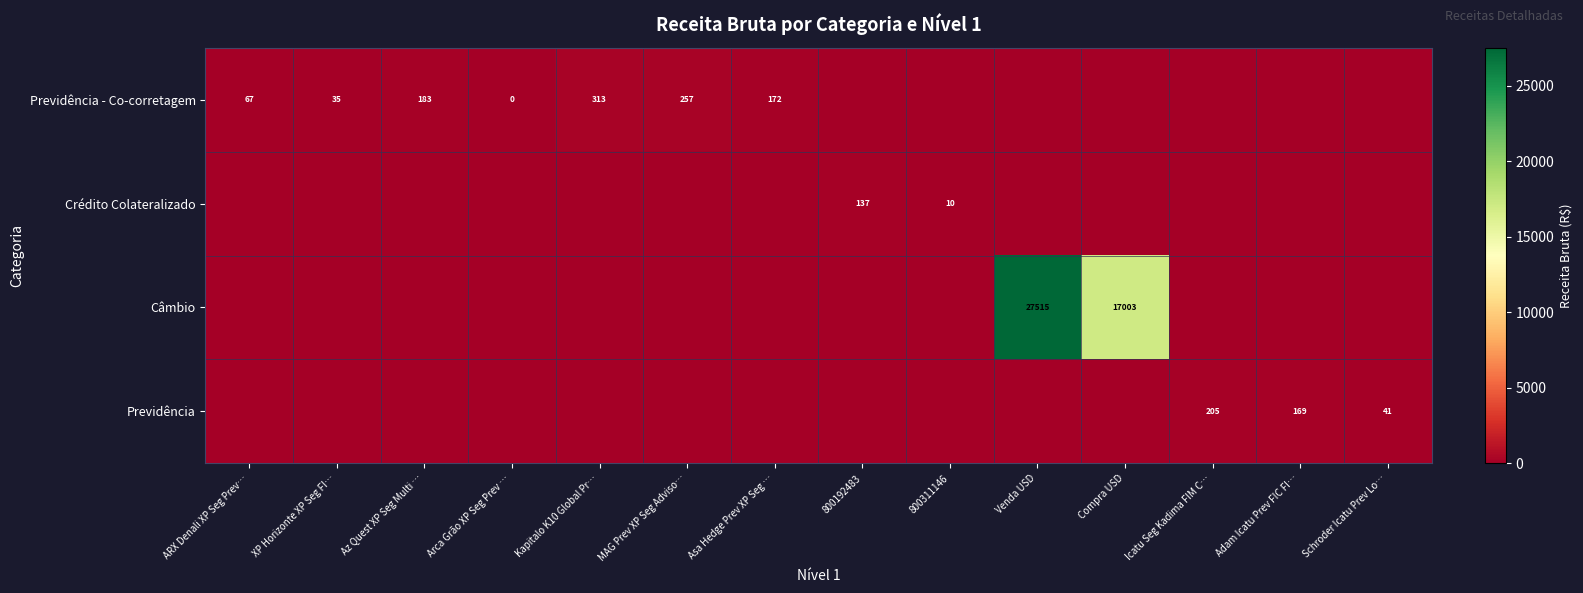

The Previdência - Co-corretagem series shows 67 at ARX Denali XP Seg Prev…. True or false?

True